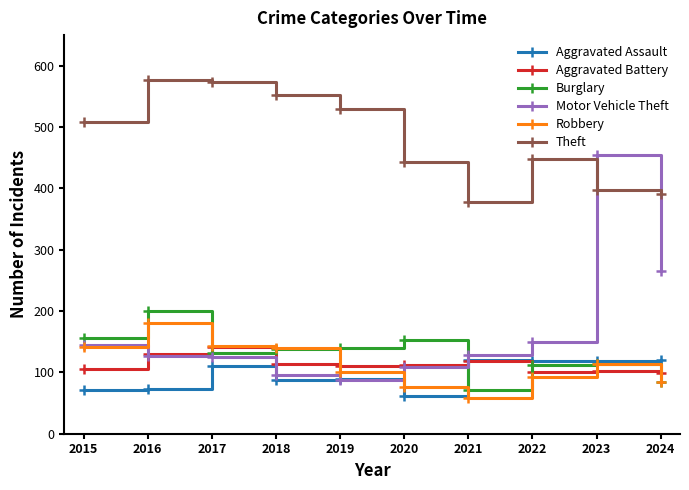

Which category has the highest value in the Motor Vehicle Theft series?

2023